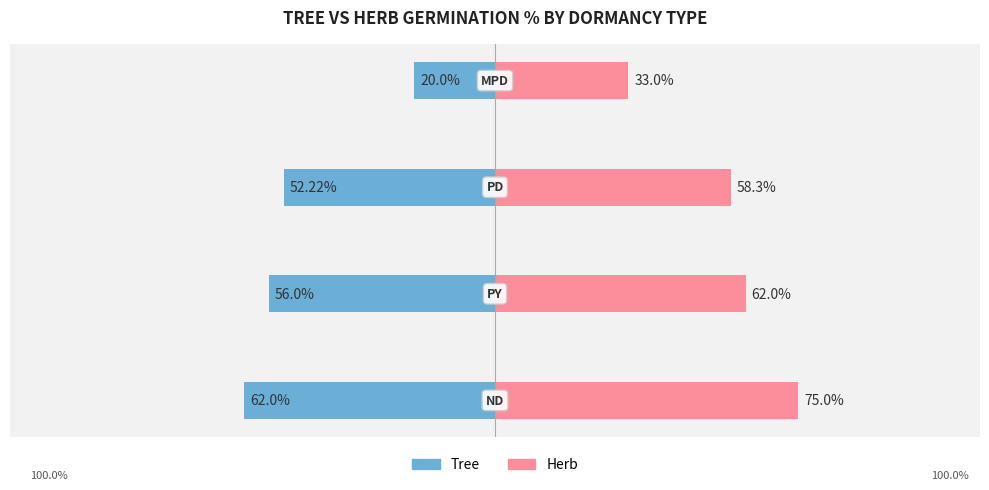

Rank the series by their average value, from lowest to highest.

Tree, Herb